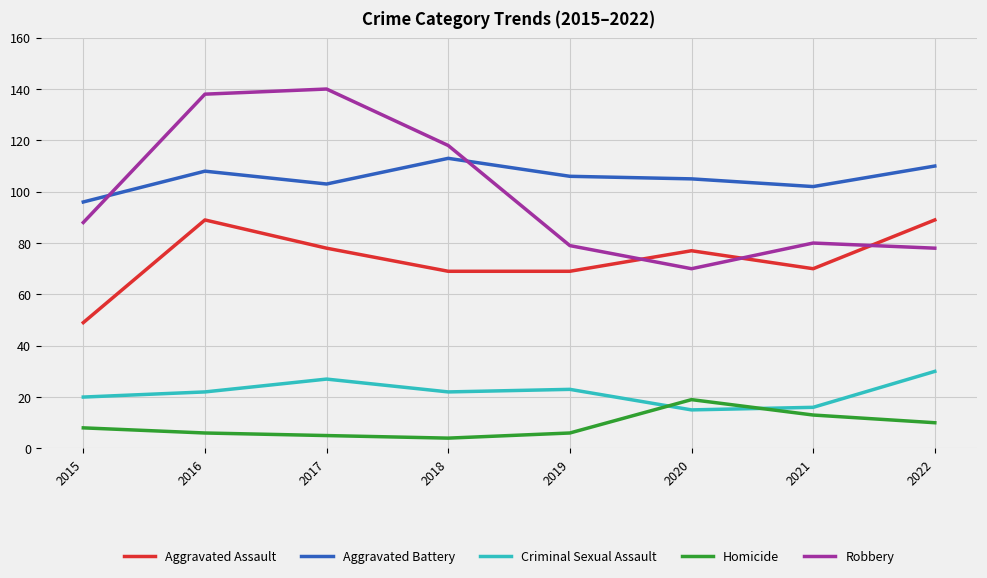

Reading right to left, what are all the values shown in this chart?

Aggravated Assault: 89	70	77	69	69	78	89	49
Aggravated Battery: 110	102	105	106	113	103	108	96
Criminal Sexual Assault: 30	16	15	23	22	27	22	20
Homicide: 10	13	19	6	4	5	6	8
Robbery: 78	80	70	79	118	140	138	88